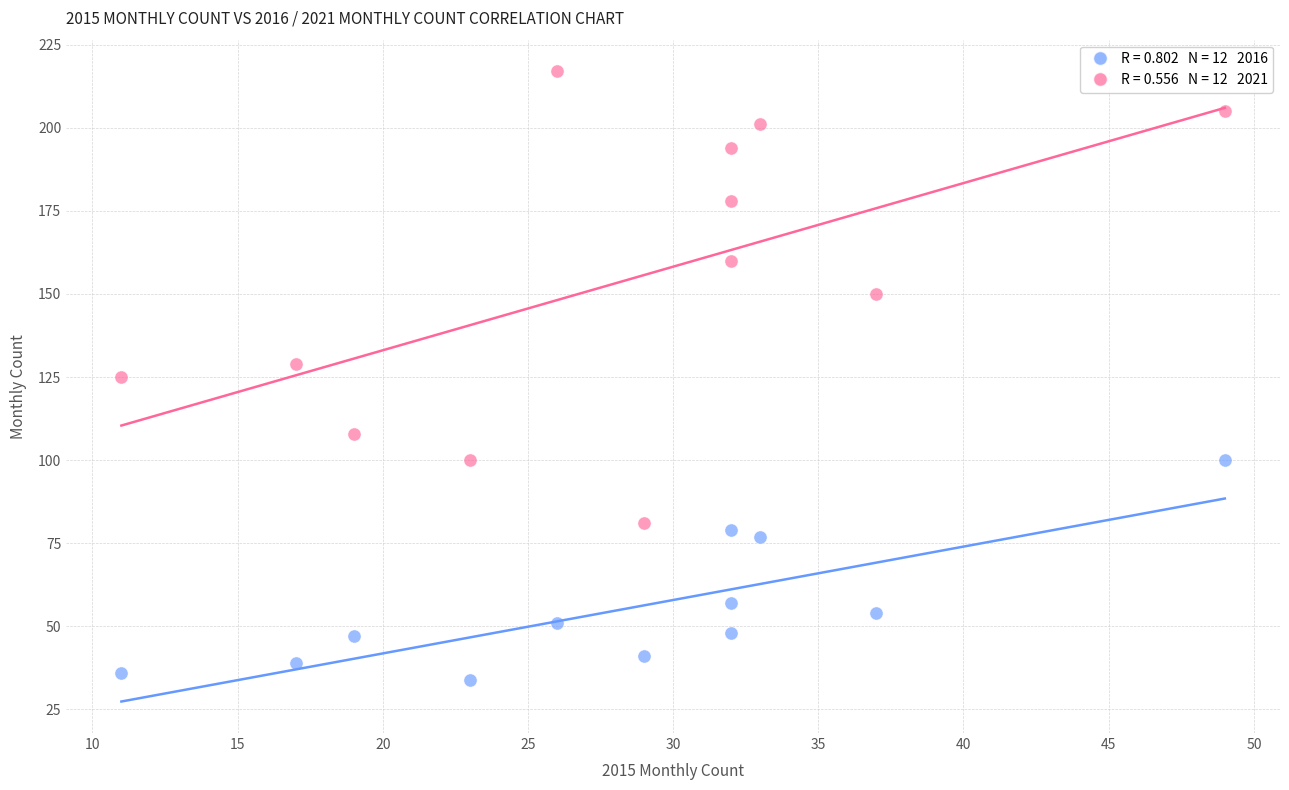

Across all data points, what is the range of Y values (max minus min)?

183